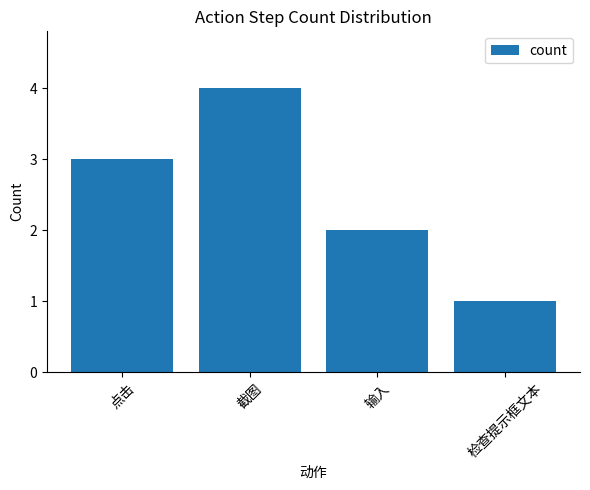

At which label is the value closest to 2?

输入